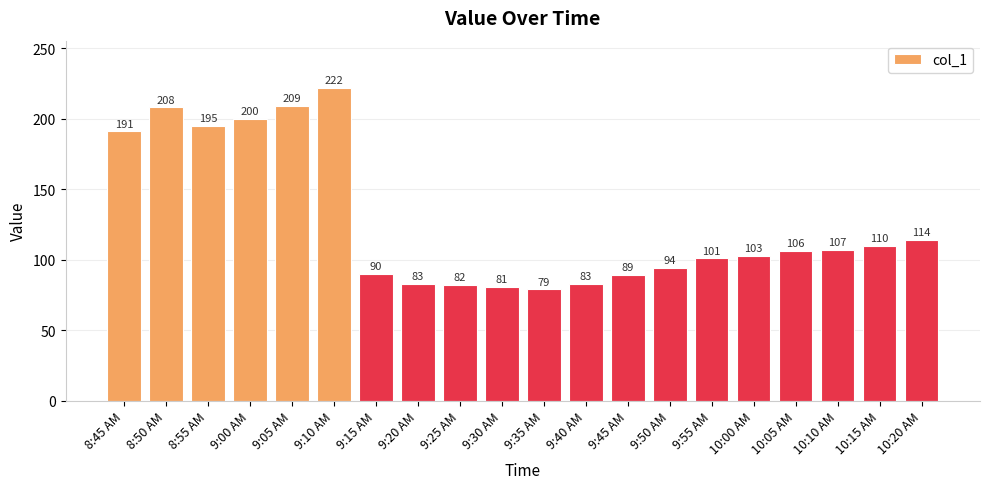

What is the difference between the values at 10:05 AM and 8:45 AM?

85